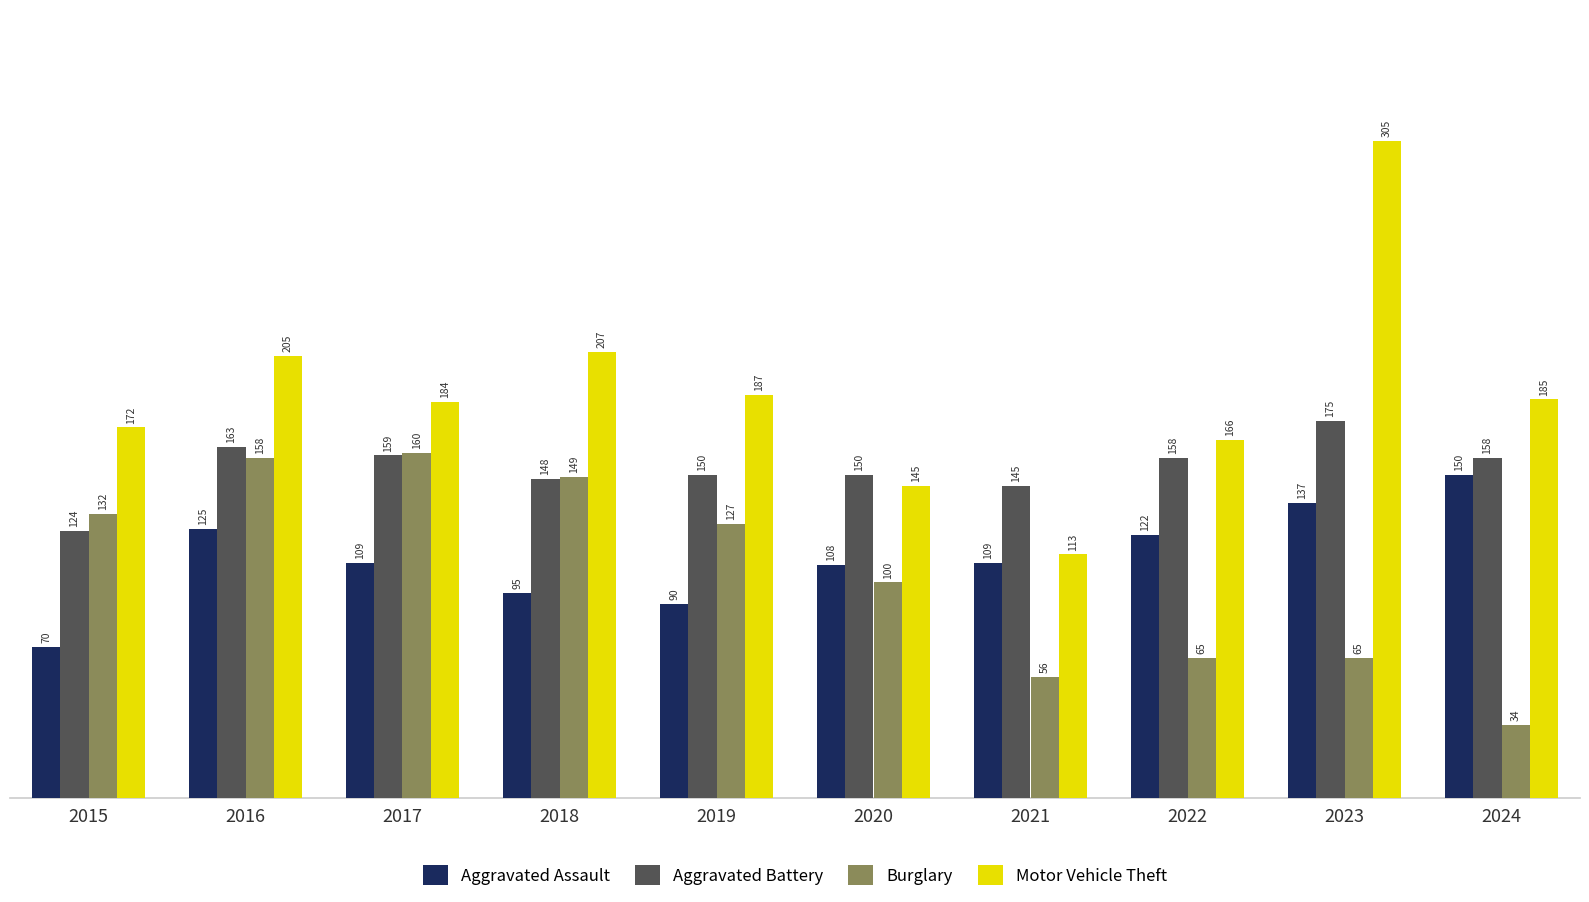

How many bars are there in each group?

4